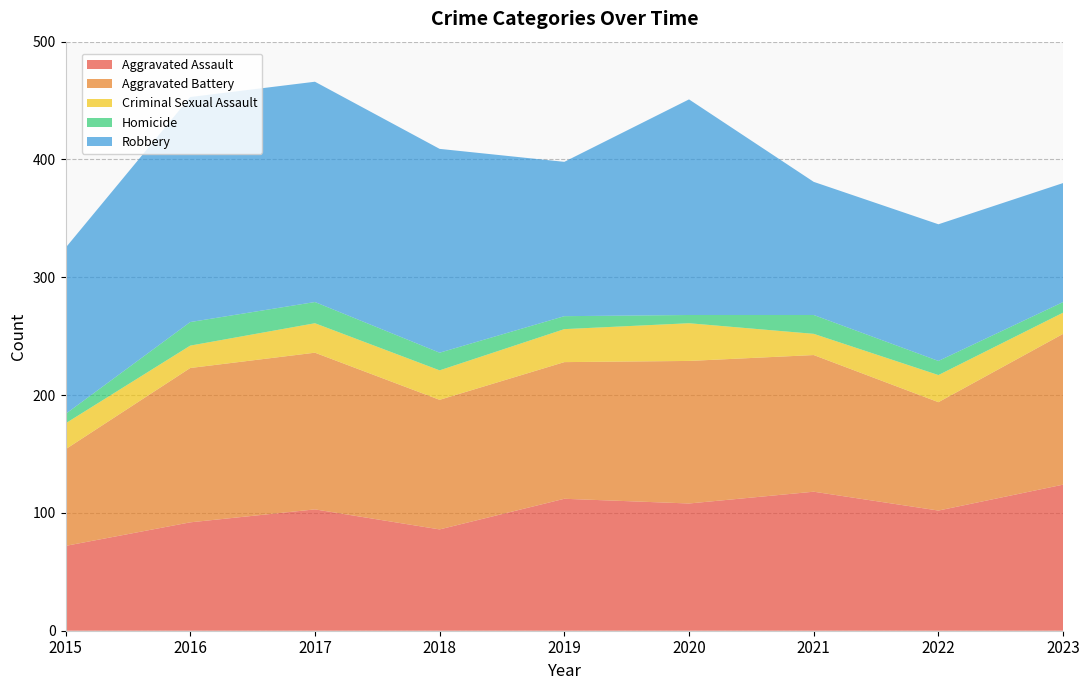

Reading left to right, extract all data points from this chart.

Aggravated Assault: 72	92	103	86	112	108	118	102	124
Aggravated Battery: 82	131	133	110	116	121	116	92	128
Criminal Sexual Assault: 22	19	25	25	28	32	18	23	18
Homicide: 8	20	18	15	11	7	16	12	9
Robbery: 141	191	187	173	131	183	113	116	101